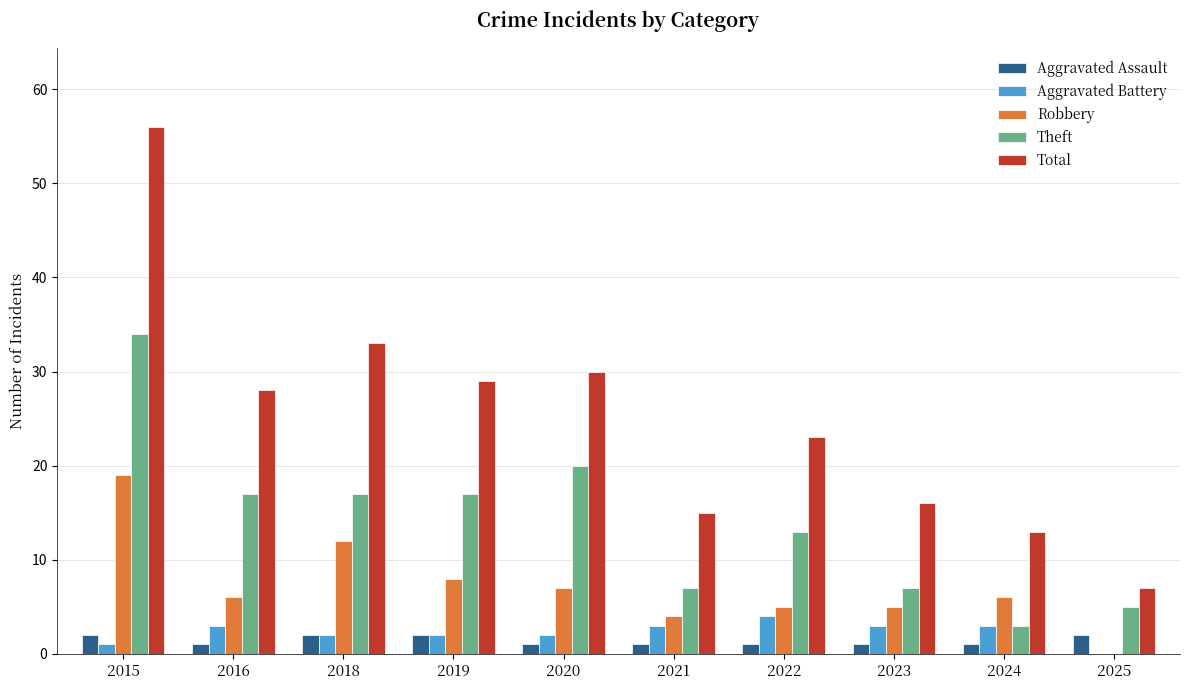

What is the difference between the Robbery values at 2019 and 2021?

4